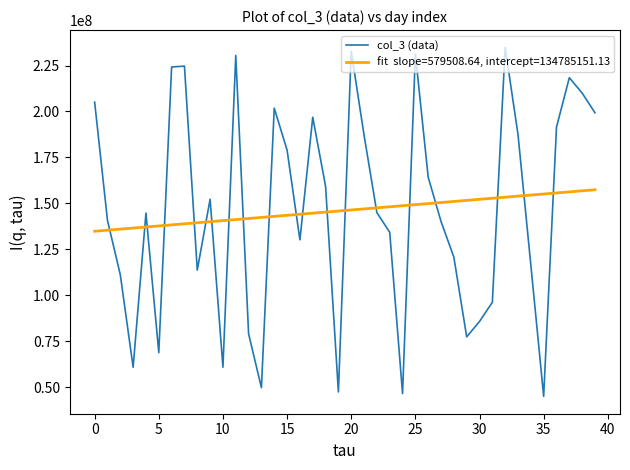

What is the greatest value displayed?

234802552.0